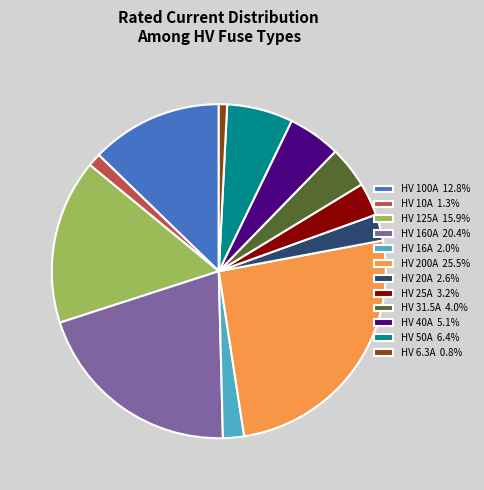

Combined, do HV 31.5A 4.0% and HV 200A 25.5% account for over 50%?

No